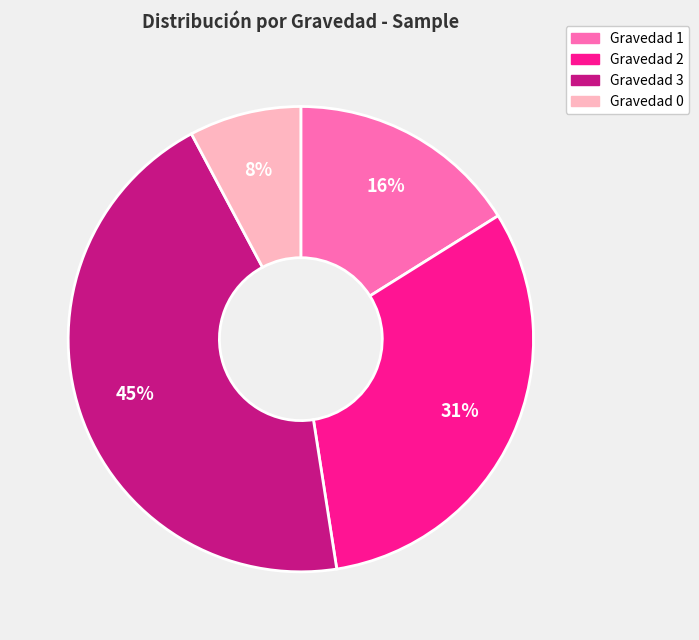

Which slice is the largest?

Gravedad 3